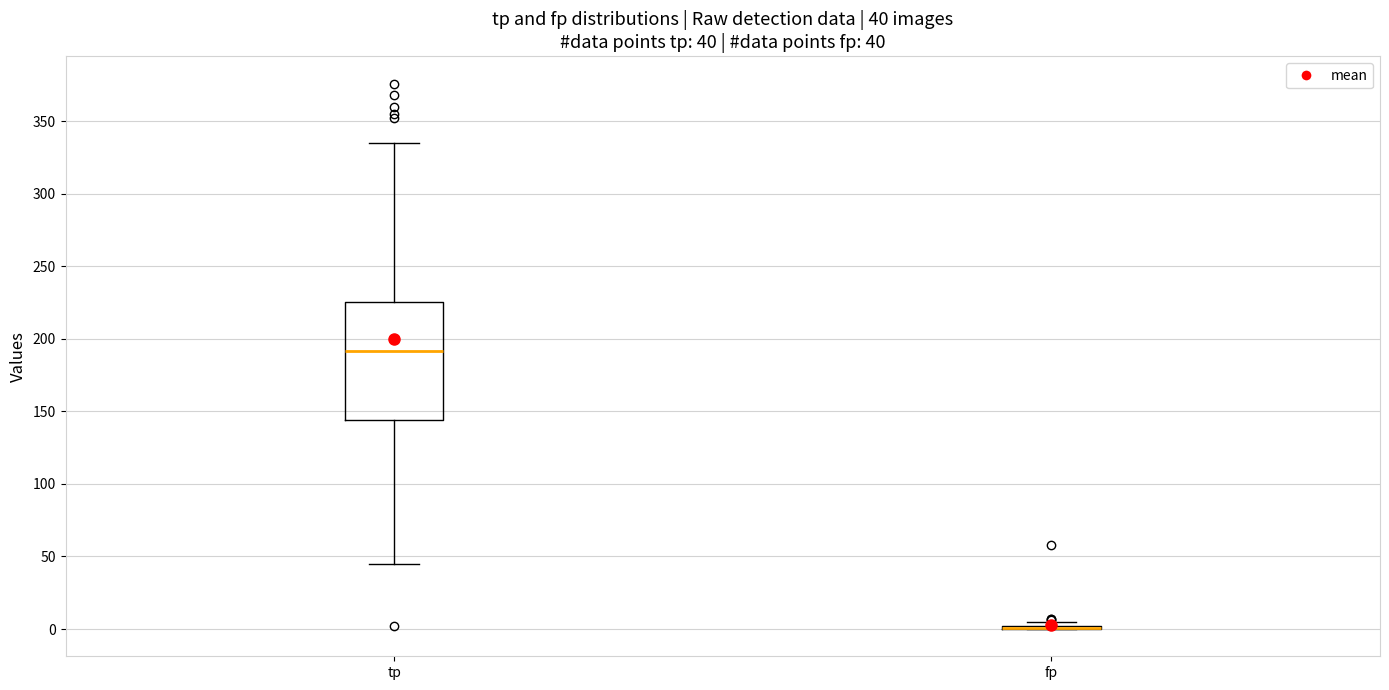

Which box is the tallest, from its lower edge to its upper edge?

tp